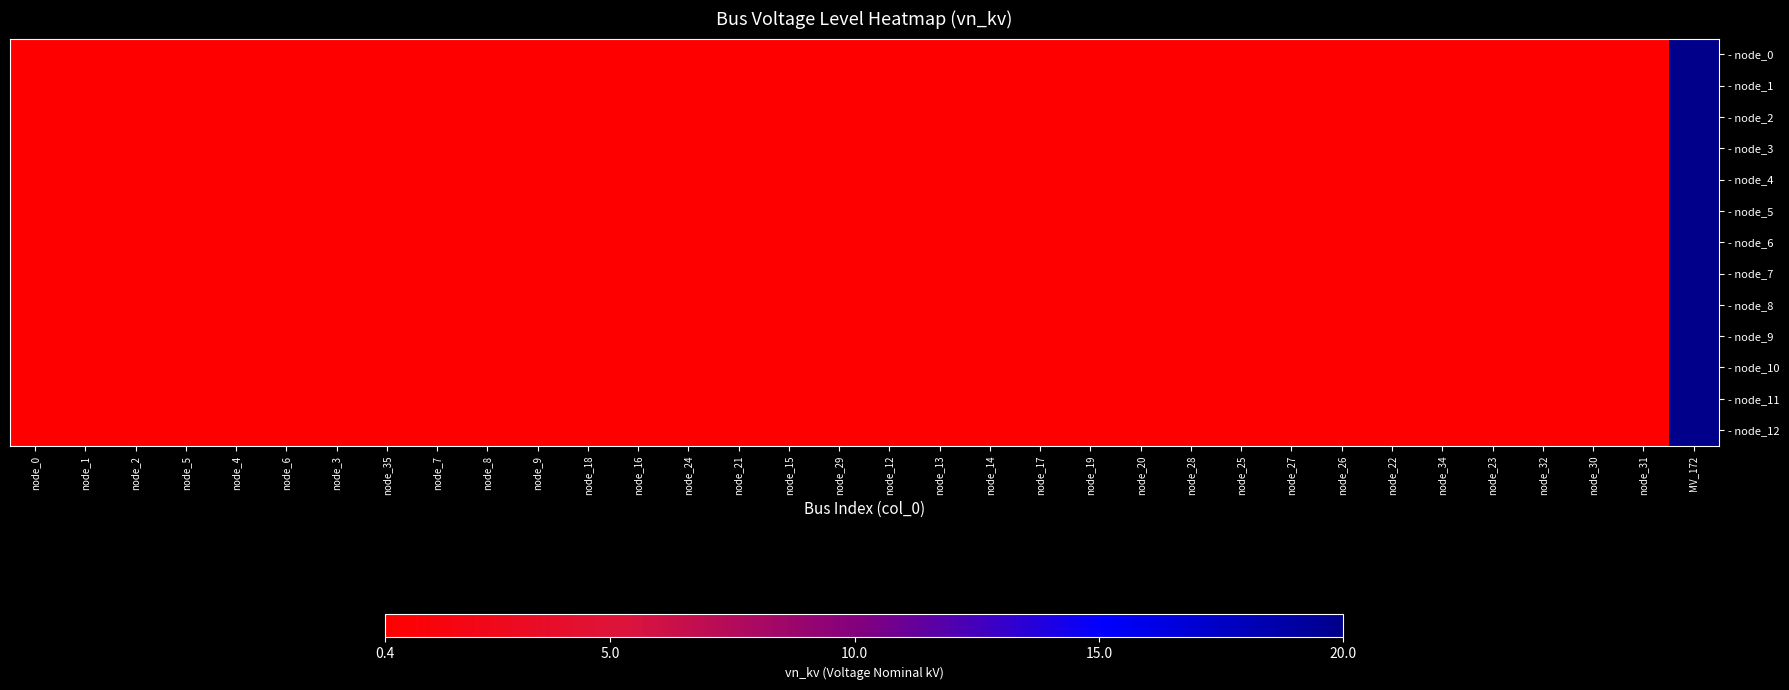

At node_8, list the series in order from largest to smallest.

- node_0, - node_1, - node_2, - node_3, - node_4, - node_5, - node_6, - node_7, - node_8, - node_9, - node_10, - node_11, - node_12